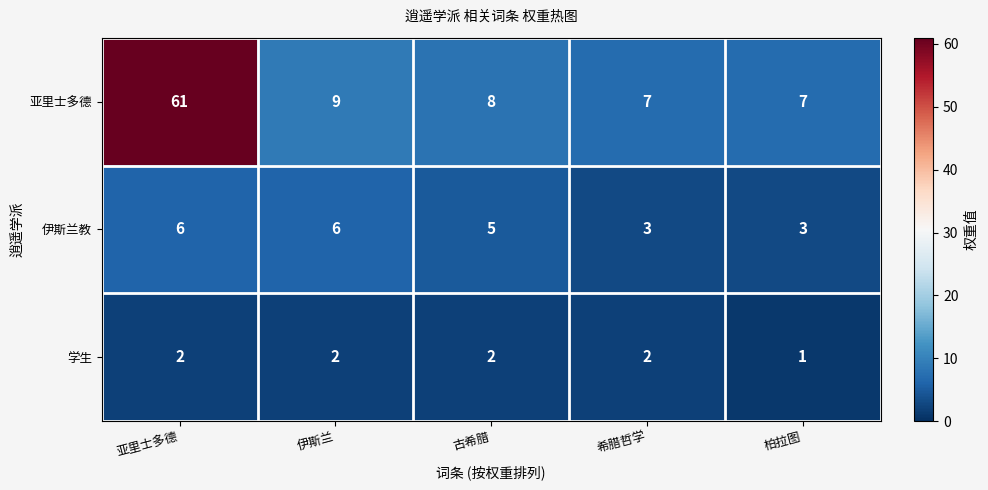

Reading left to right, extract all data points from this chart.

亚里士多德: 61	9	8	7	7
伊斯兰教: 6	6	5	3	3
学生: 2	2	2	2	1